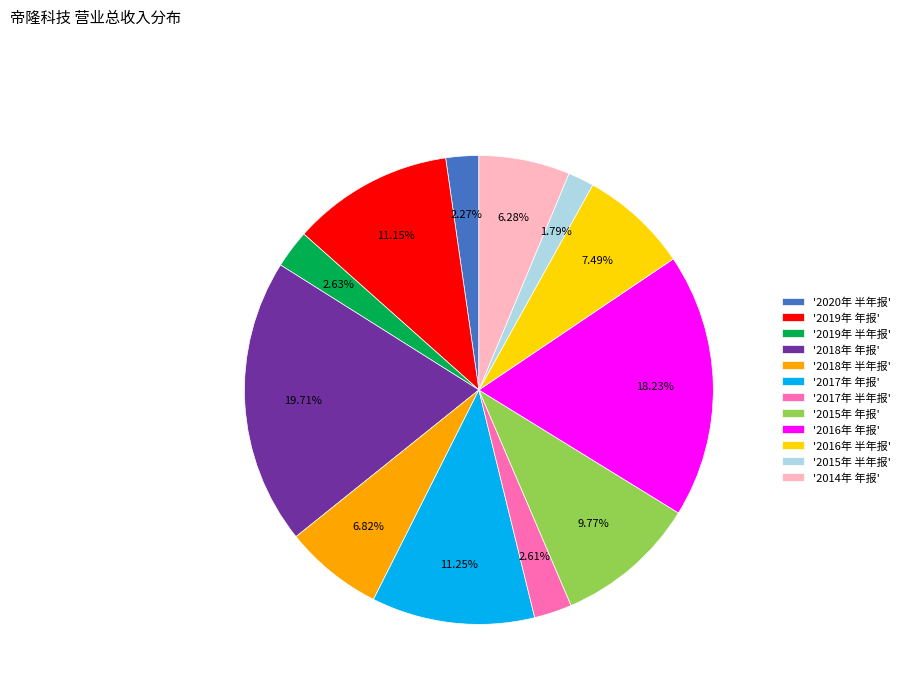

Approximately how many times larger is the value at '2015年 年报' compared to '2018年 半年报'?

1.4